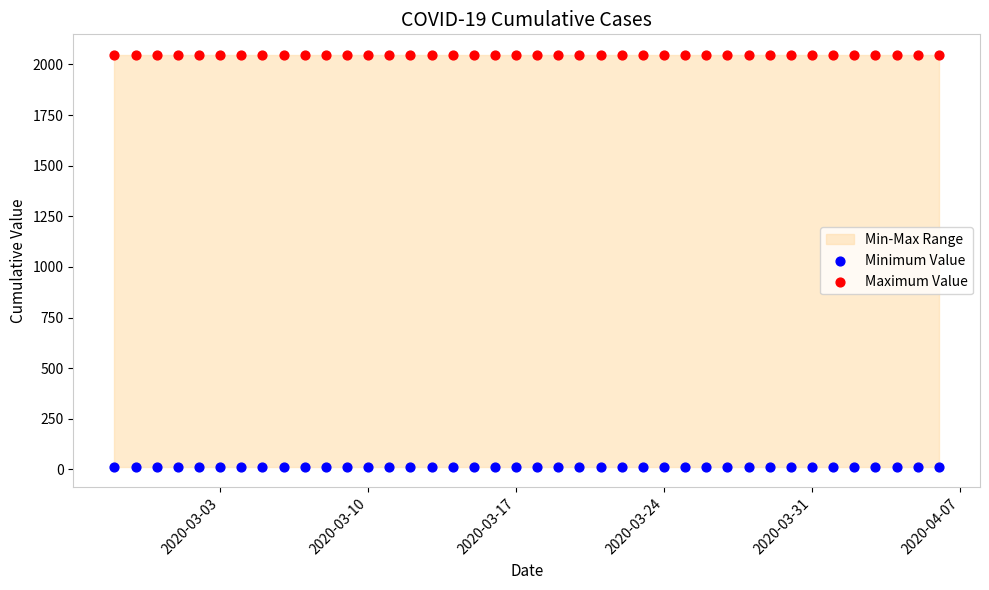

Which series reaches the minimum Y coordinate?

Minimum Value